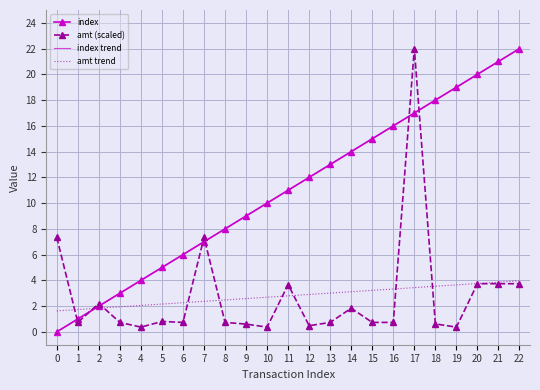

What is the difference between the maximum and minimum values in the amt (scaled) series?

21.6